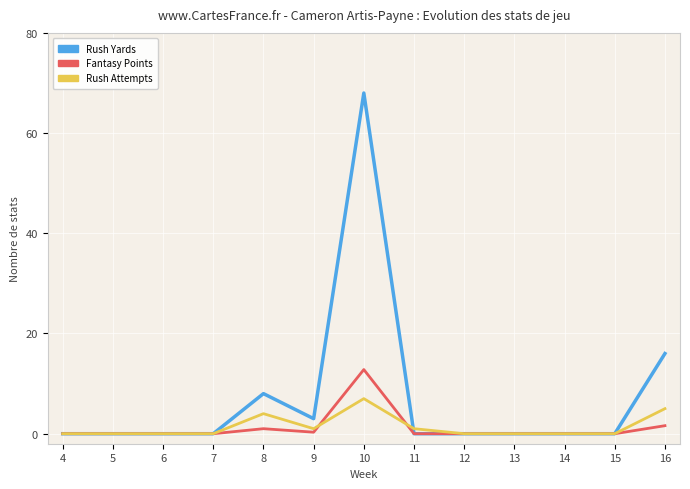

Which series has the largest range (max minus min)?

Rush Yards